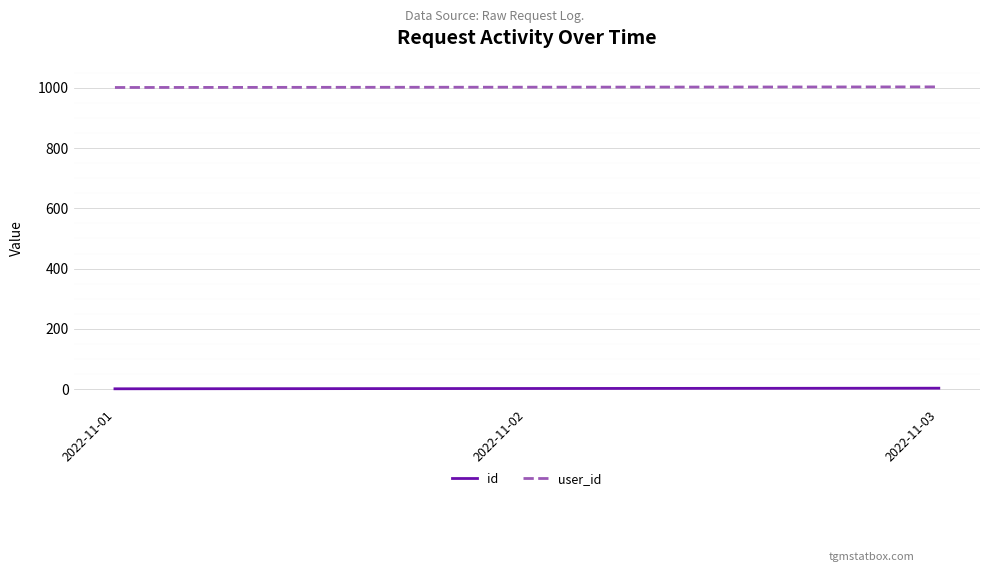

Is it true that user_id equals 316 at 2022-11-03?

False